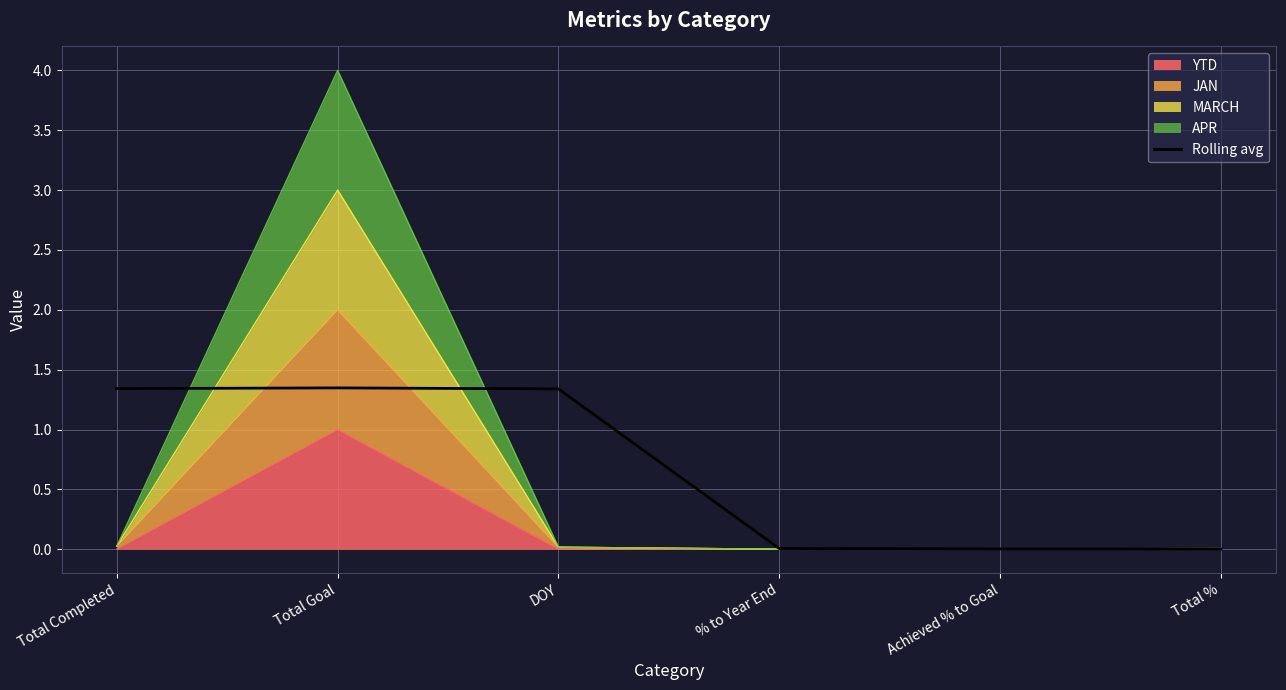

What value does the data have at DOY?

1.3